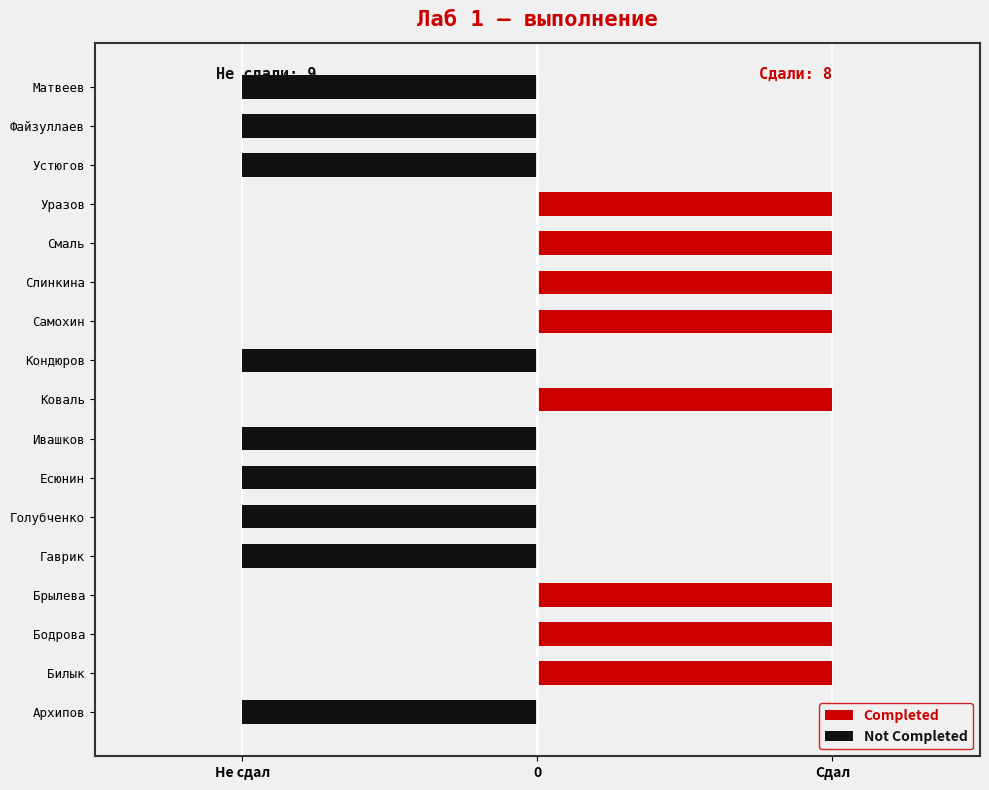

Which series has the largest total across all categories?

Completed